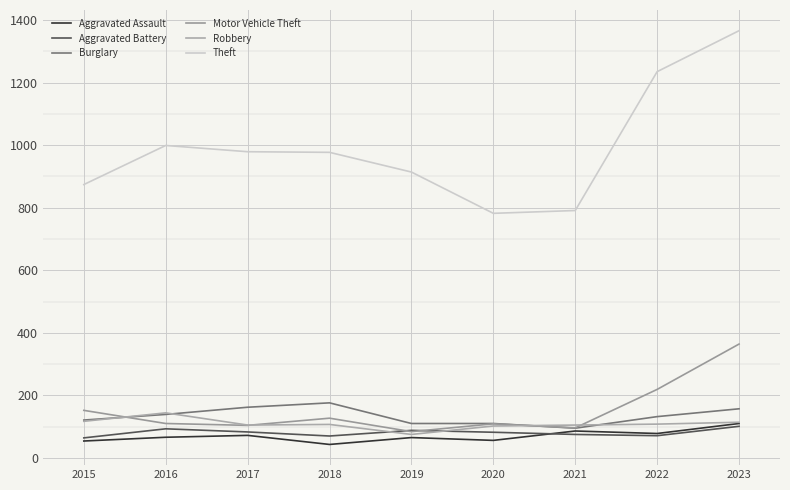

Which label corresponds to the smallest value in the chart?

2018